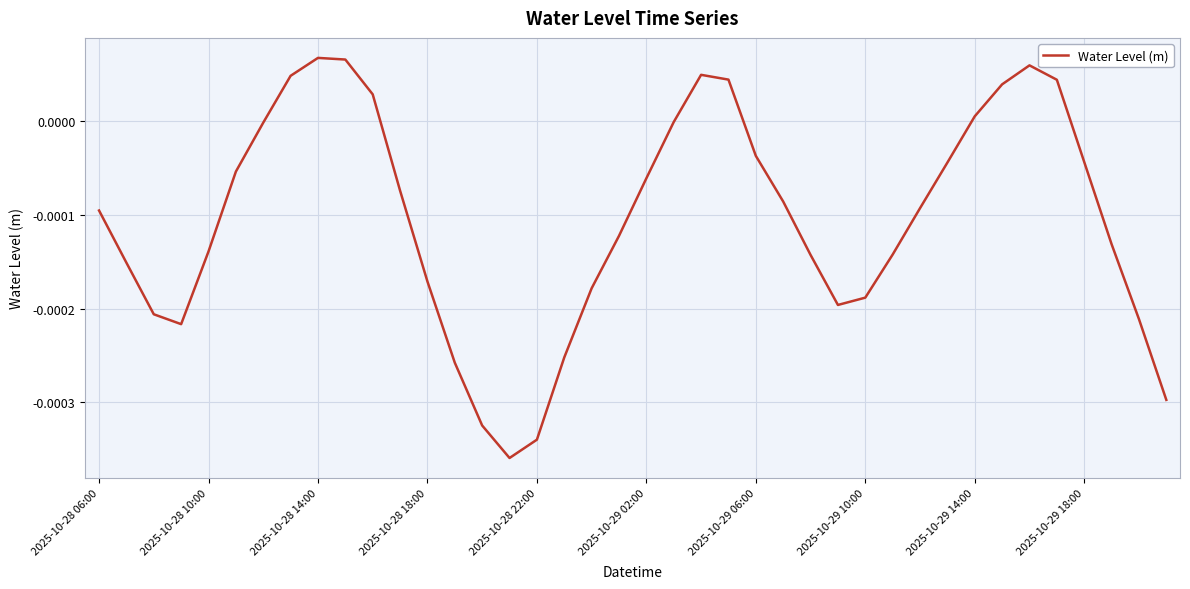

True or false: there are more than 2 points higher than both neighbors.

True